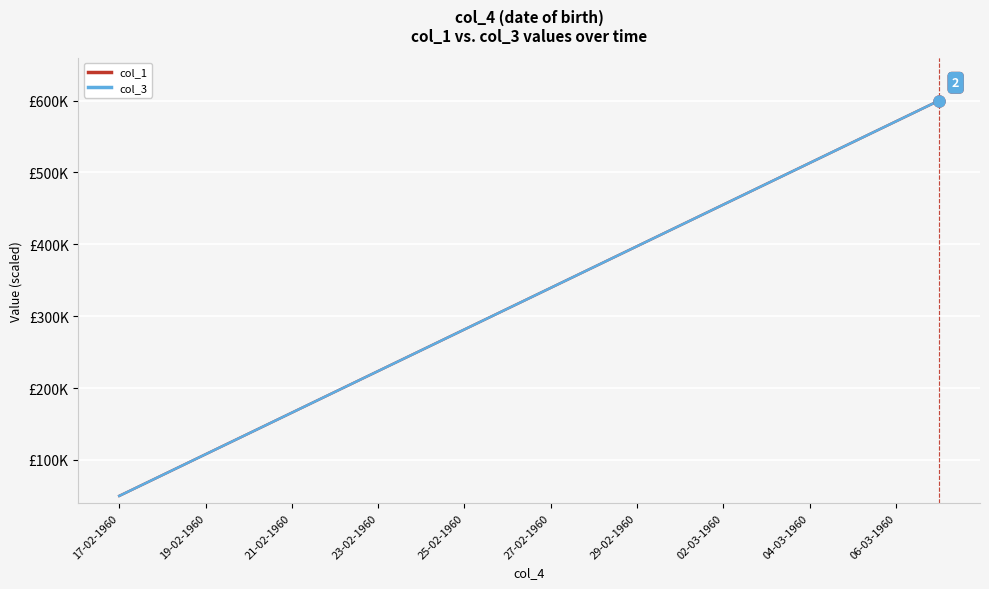

Is this an area chart (filled region under the line)?

No